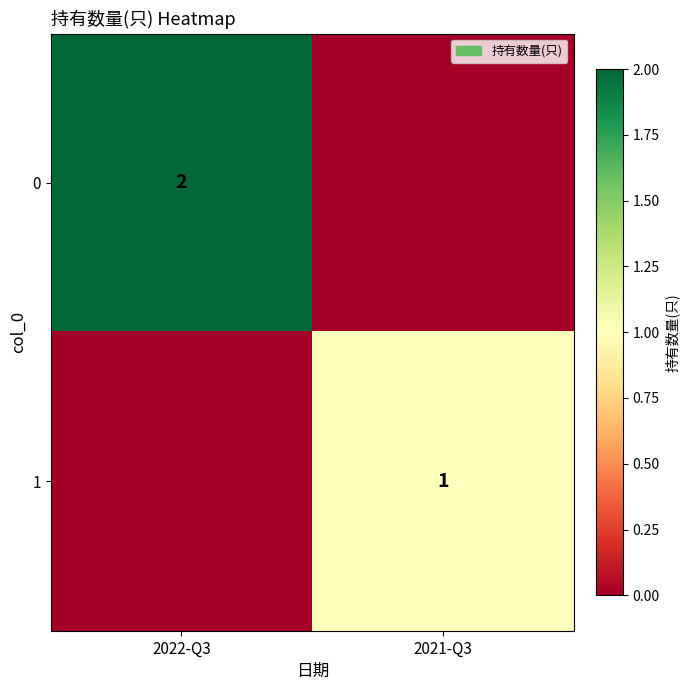

Is the value of 1 at 2021-Q3 greater than the value of 0 at 2022-Q3?

No